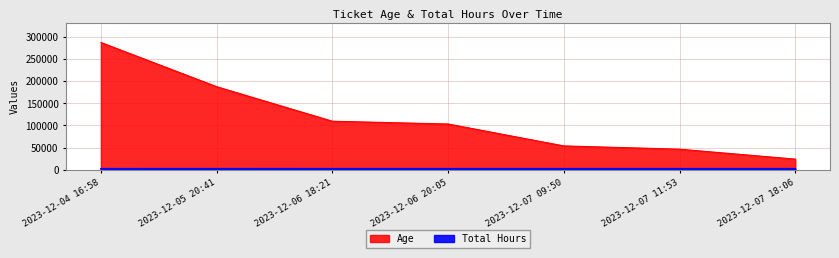

Which series has the largest range (max minus min)?

Age